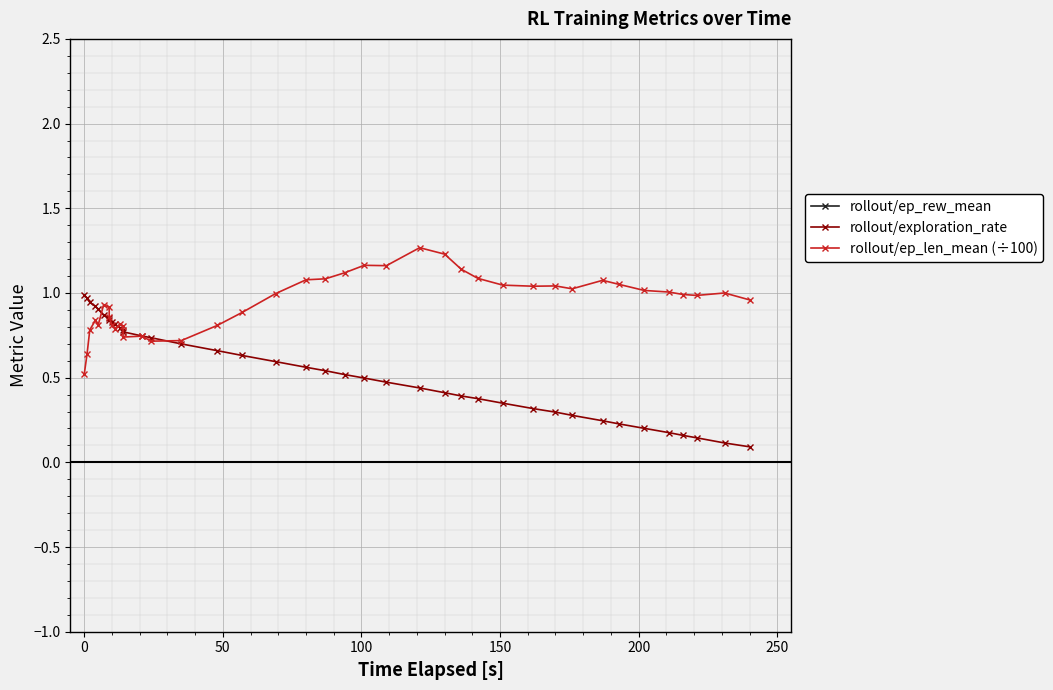

In rollout/ep_len_mean (÷100), how many points are higher than both neighbors (excluding endpoints)?

9